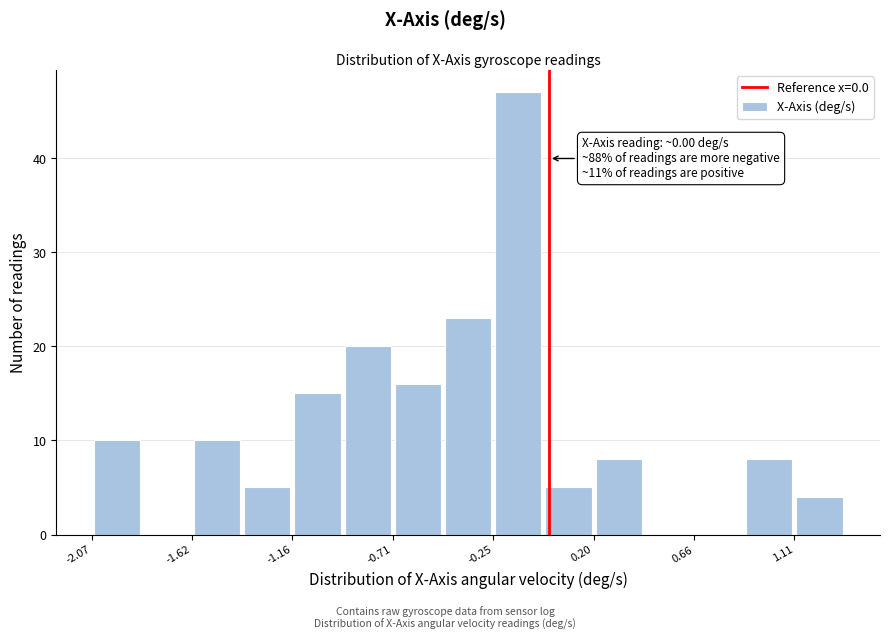

Which range on the x-axis has the tallest bar?

-0.25 to -0.05